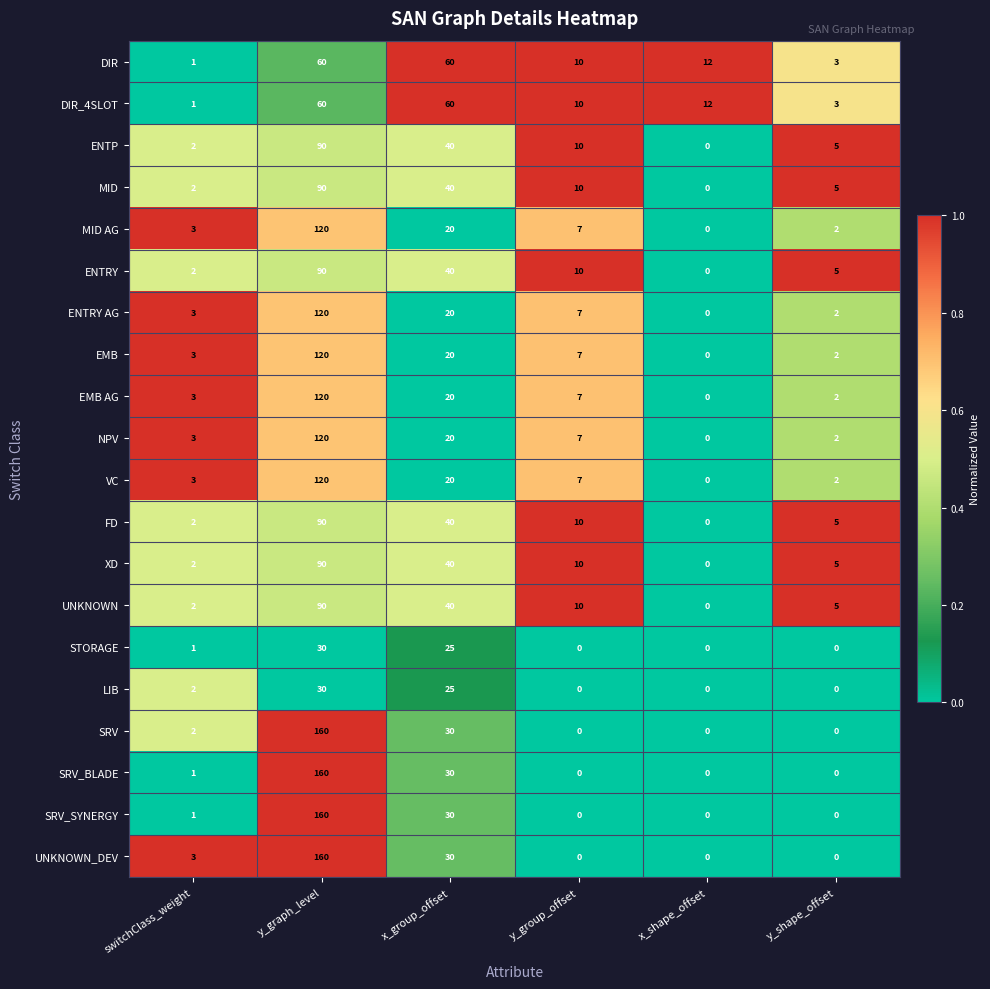

How many distinct data groups are displayed?

20